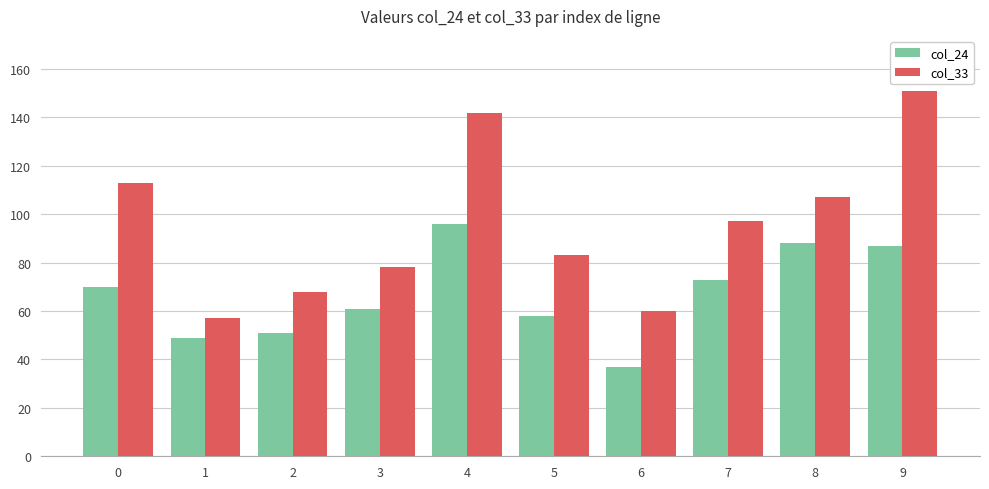

List the series in order of their peak value, highest first.

col_33, col_24